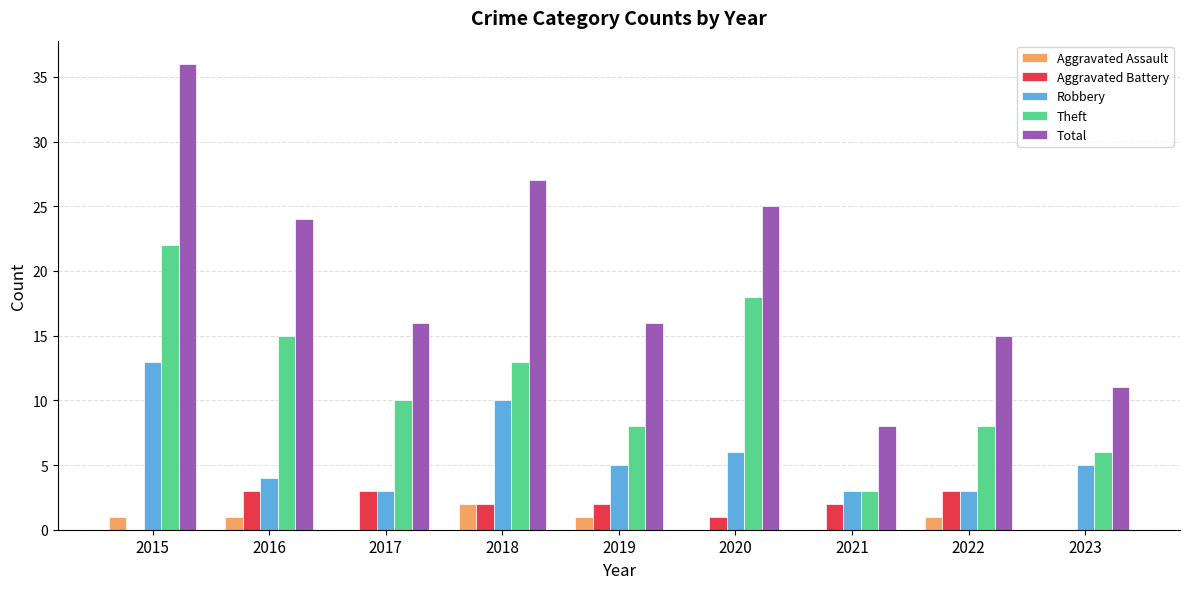

Which label corresponds to the largest value in the chart?

2015